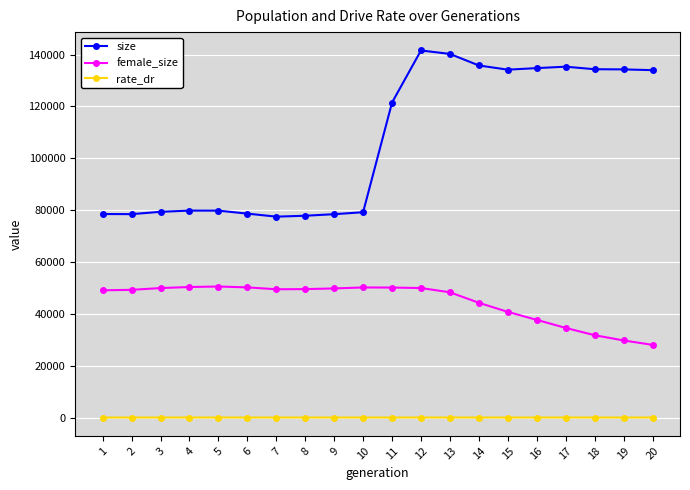

Which series has the largest range (max minus min)?

size